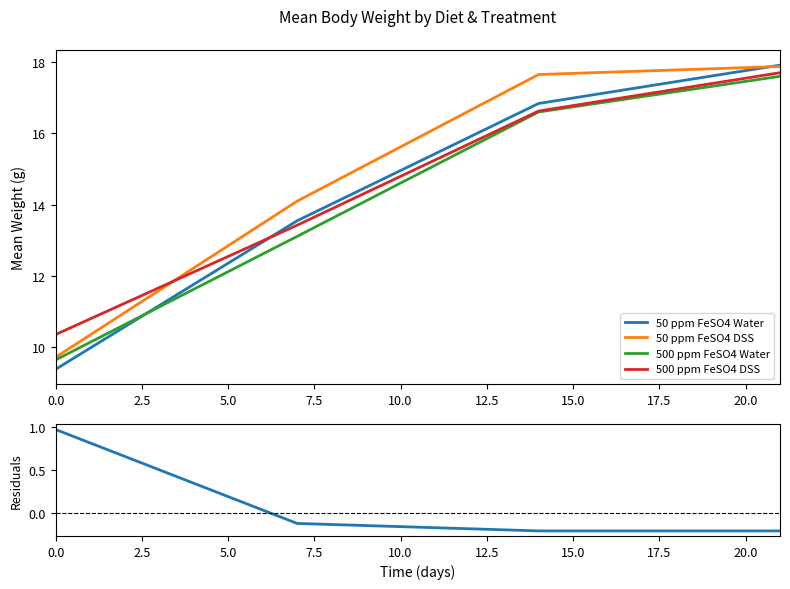

What is the maximum value for 500 ppm FeSO4 DSS?

17.7